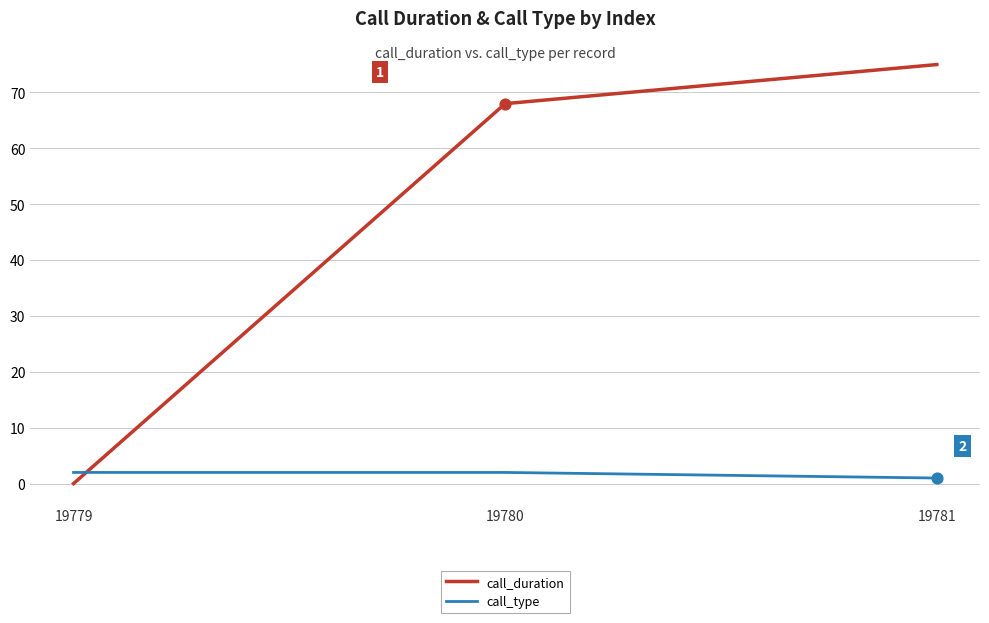

Which series has the largest total across all categories?

call_duration